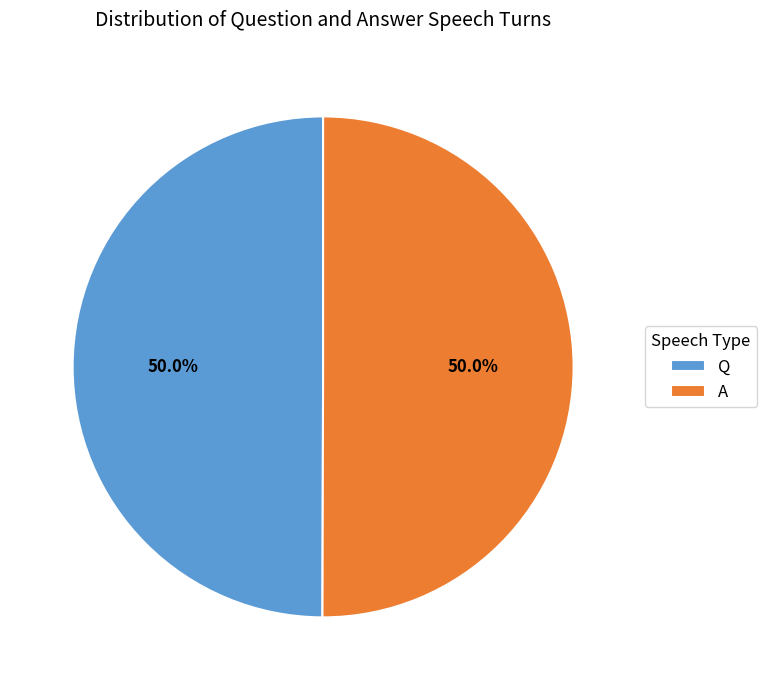

Do A and Q together represent more than half of the pie?

Yes